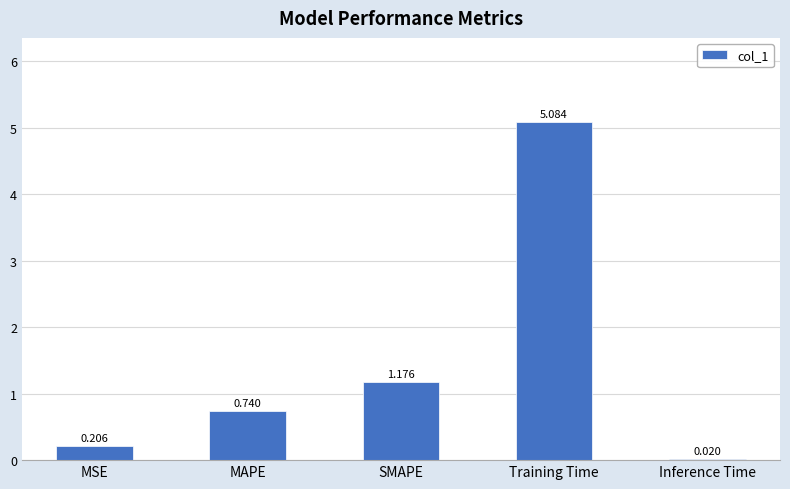

List the labels in order of value, smallest first.

Inference Time, MSE, MAPE, SMAPE, Training Time